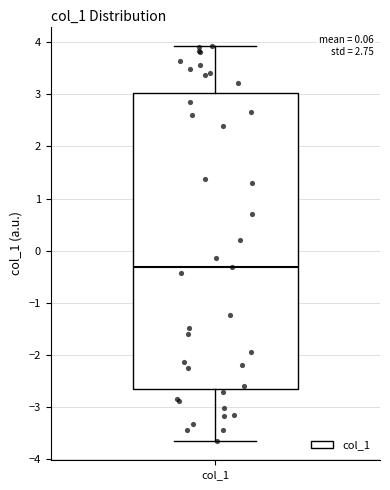

Read this box plot against the y-axis: the position of the median line, the range covered by the box, and the ends of both whiskers. The values are not printed on the chart, so give them approximately, as read against the axis.

median -0.3, box -2.7 to 3.0, whiskers -3.6 to 3.9